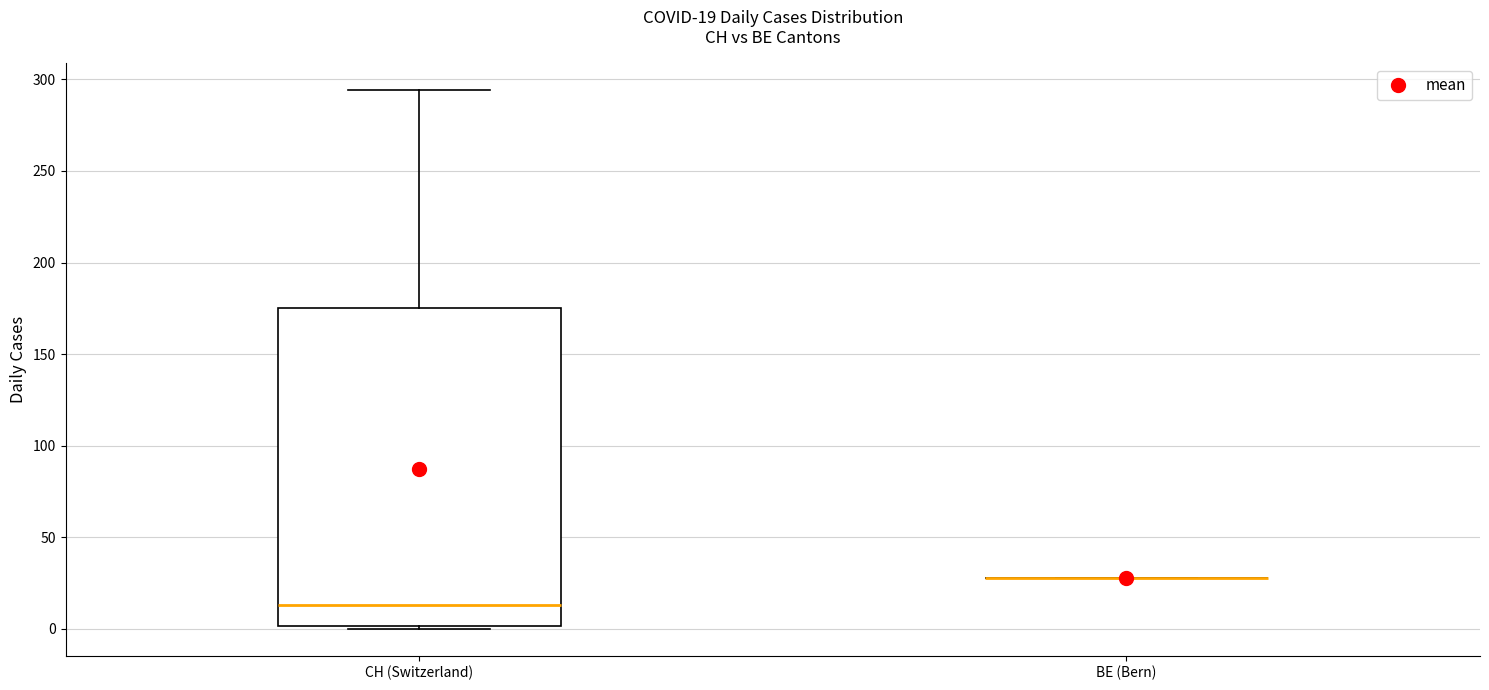

Comparing the boxes themselves (not the whiskers), which one is the tallest?

CH (Switzerland)